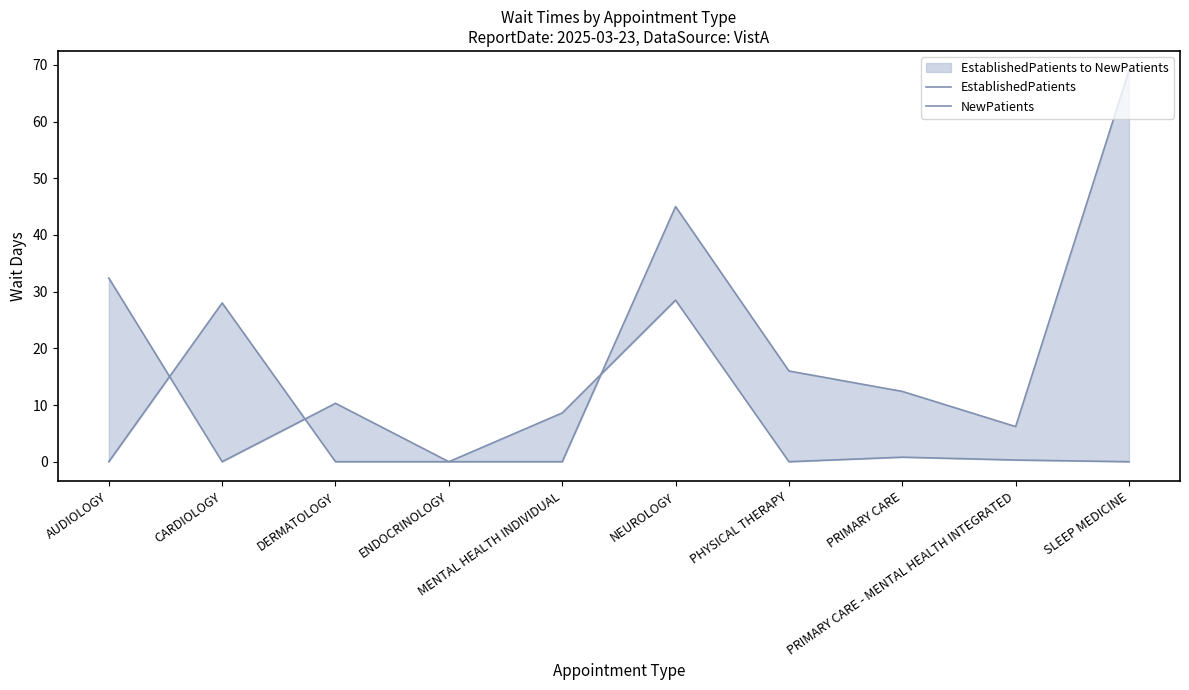

List the series in order of their peak value, lowest first.

EstablishedPatients, NewPatients